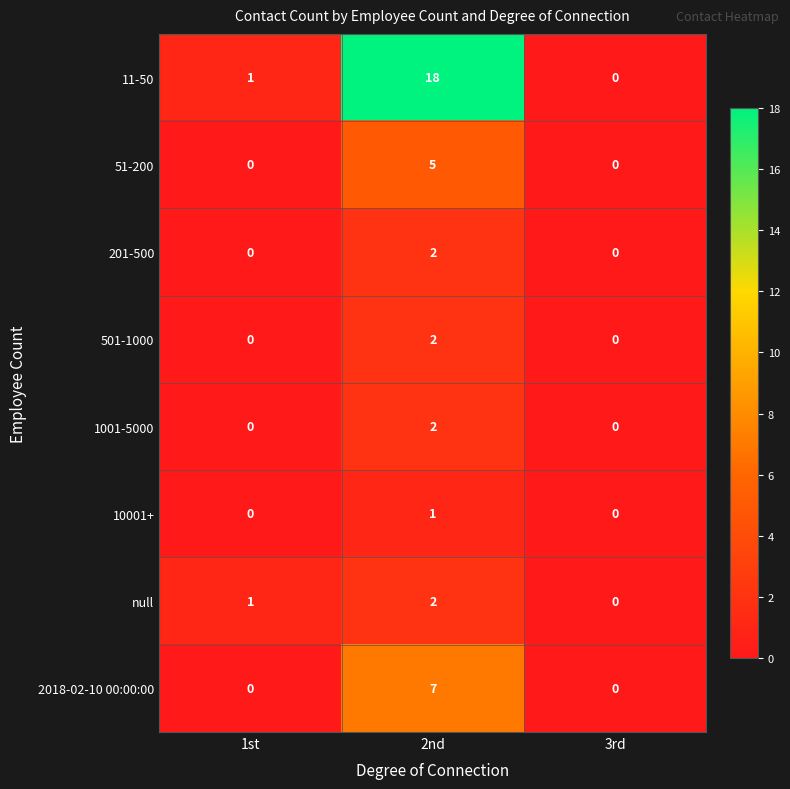

How many categories are shown in the chart?

3